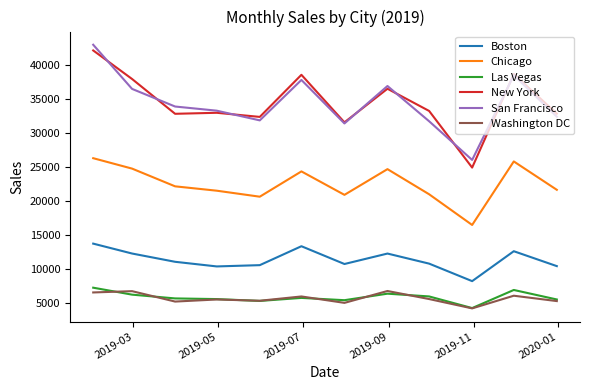

True or false: Chicago and New York cross at least once.

False